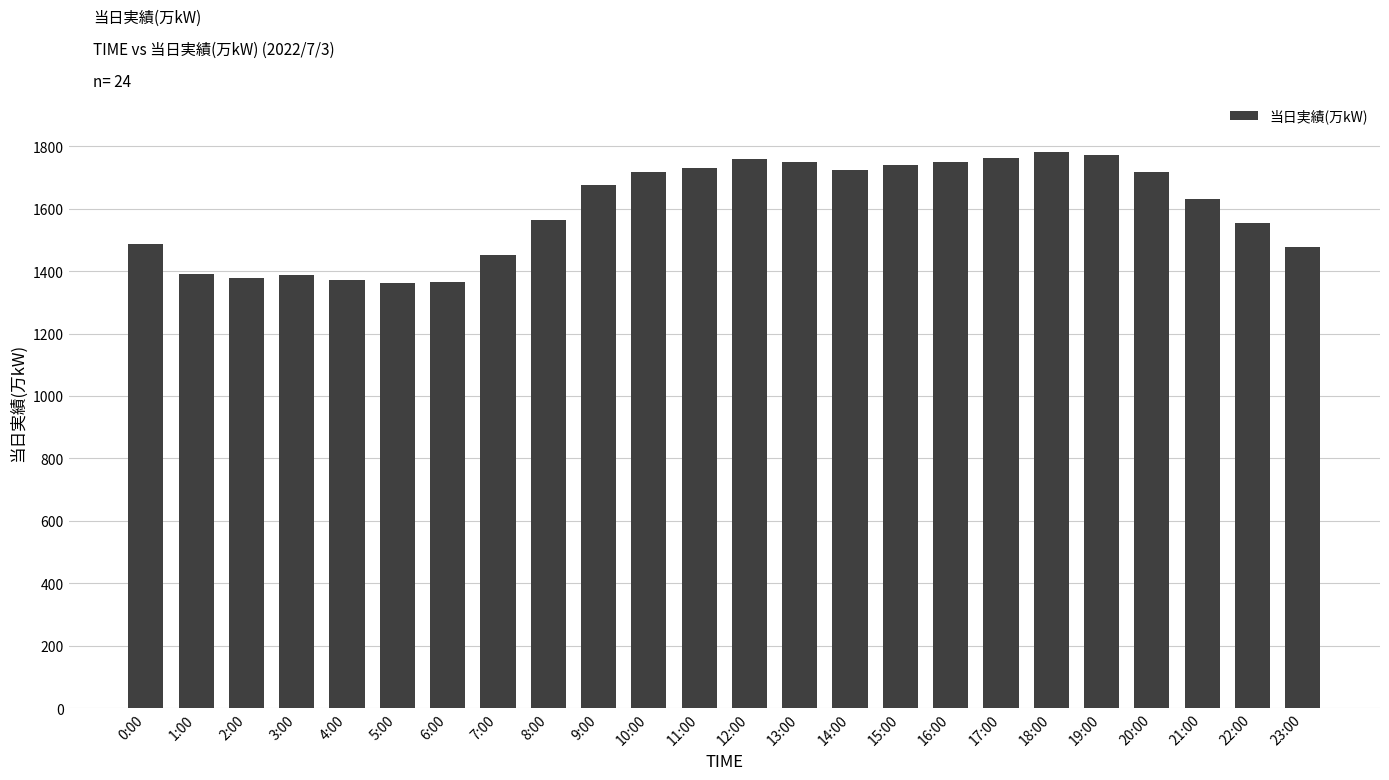

What is the ratio of the value at 18:00 to the value at 15:00?

1.0